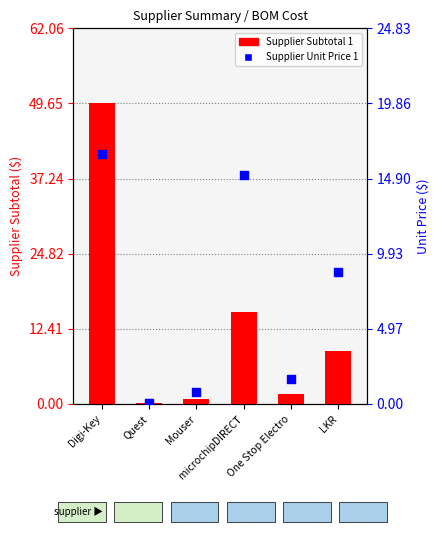

At how many categories does at least one series exceed 2?

3